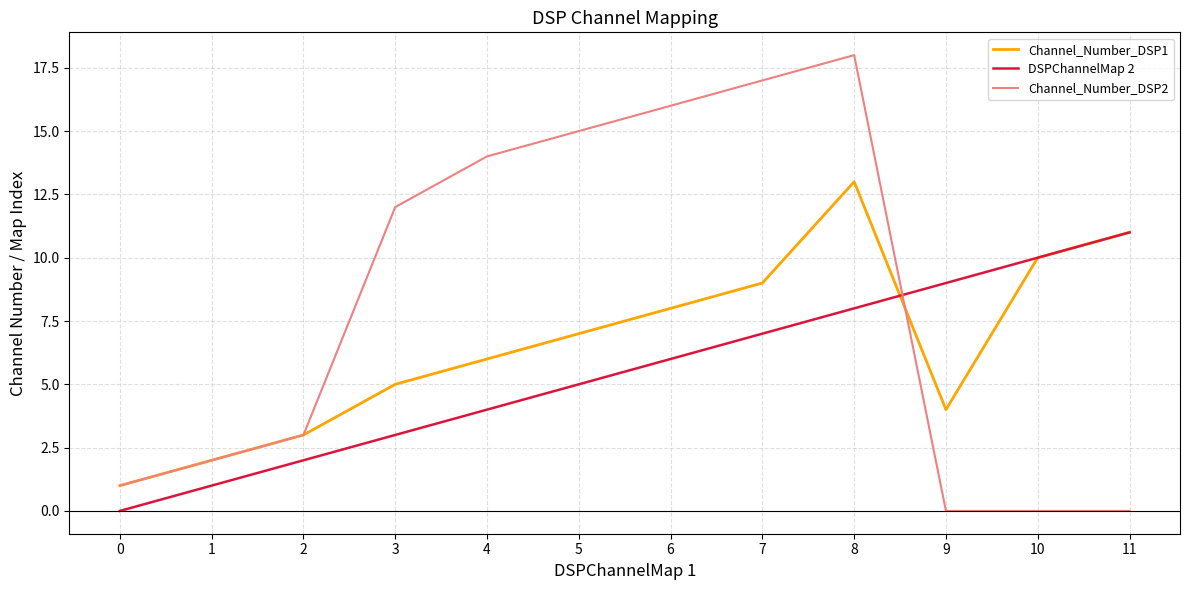

The Channel_Number_DSP2 series shows 28 at 7. True or false?

False